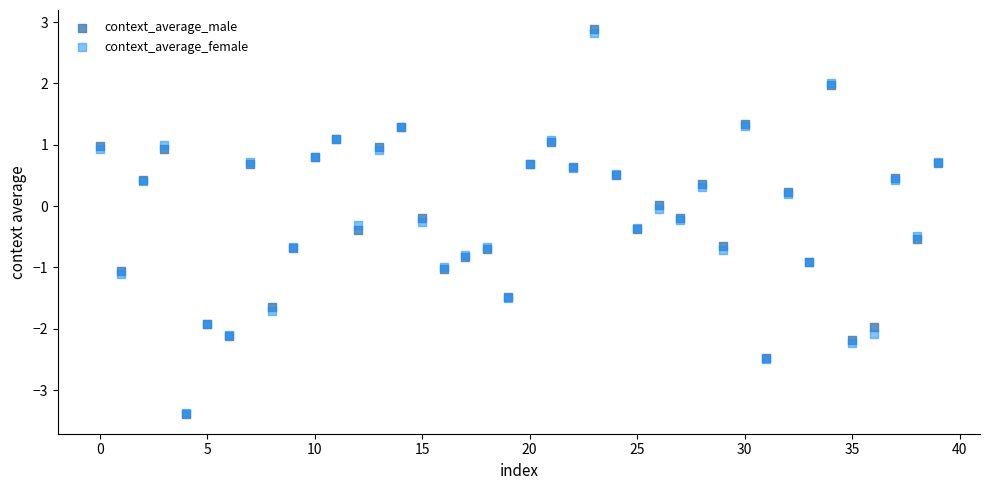

Which series has the largest Y range (max minus min)?

context_average_male